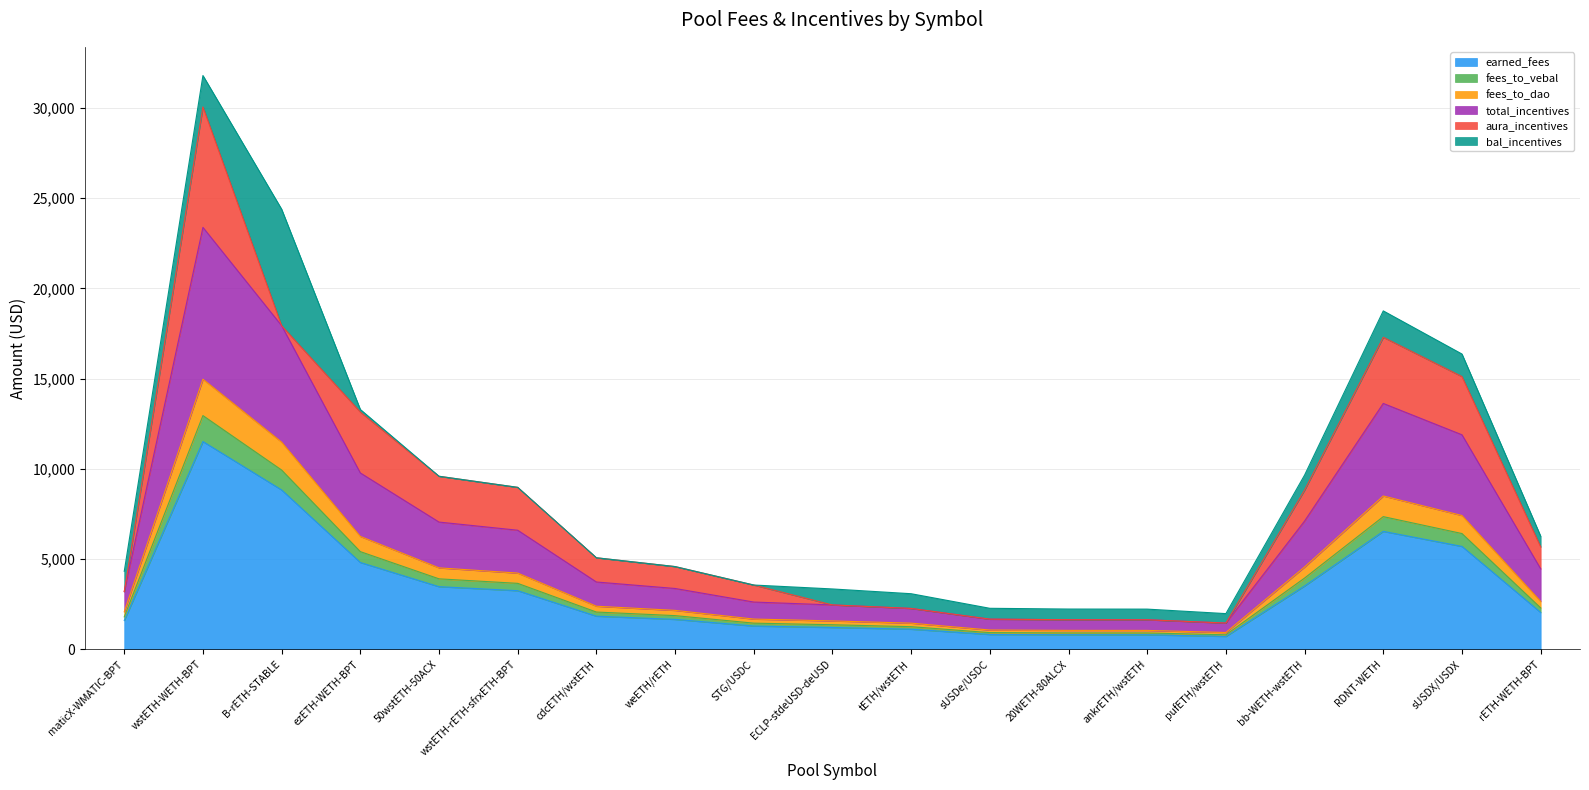

What is the minimum value for earned_fees?

716.9